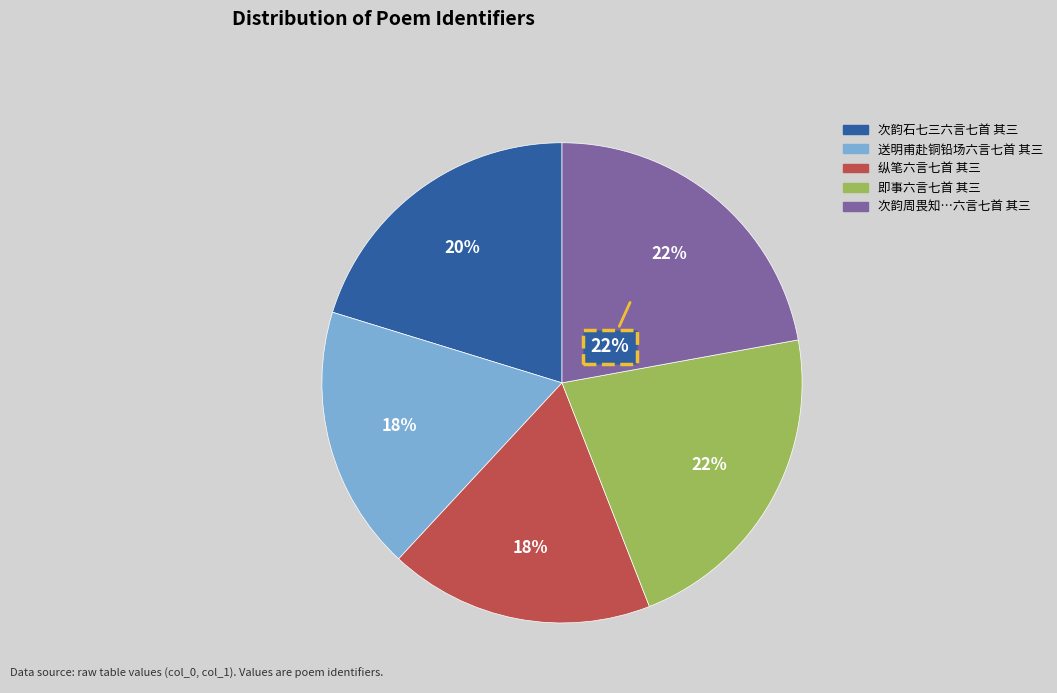

To the nearest percent, what is the difference between the largest and smallest slice percentages?

4%